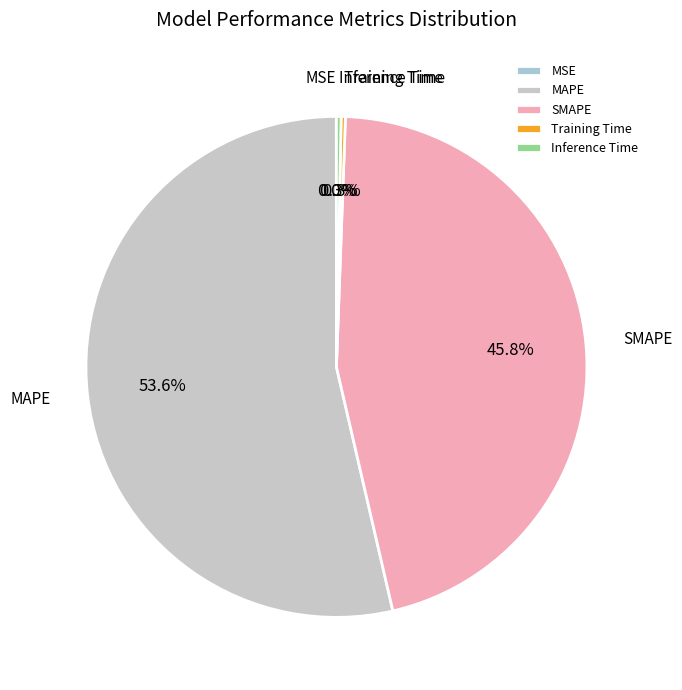

Is it true that Inference Time is 0% of the pie?

True